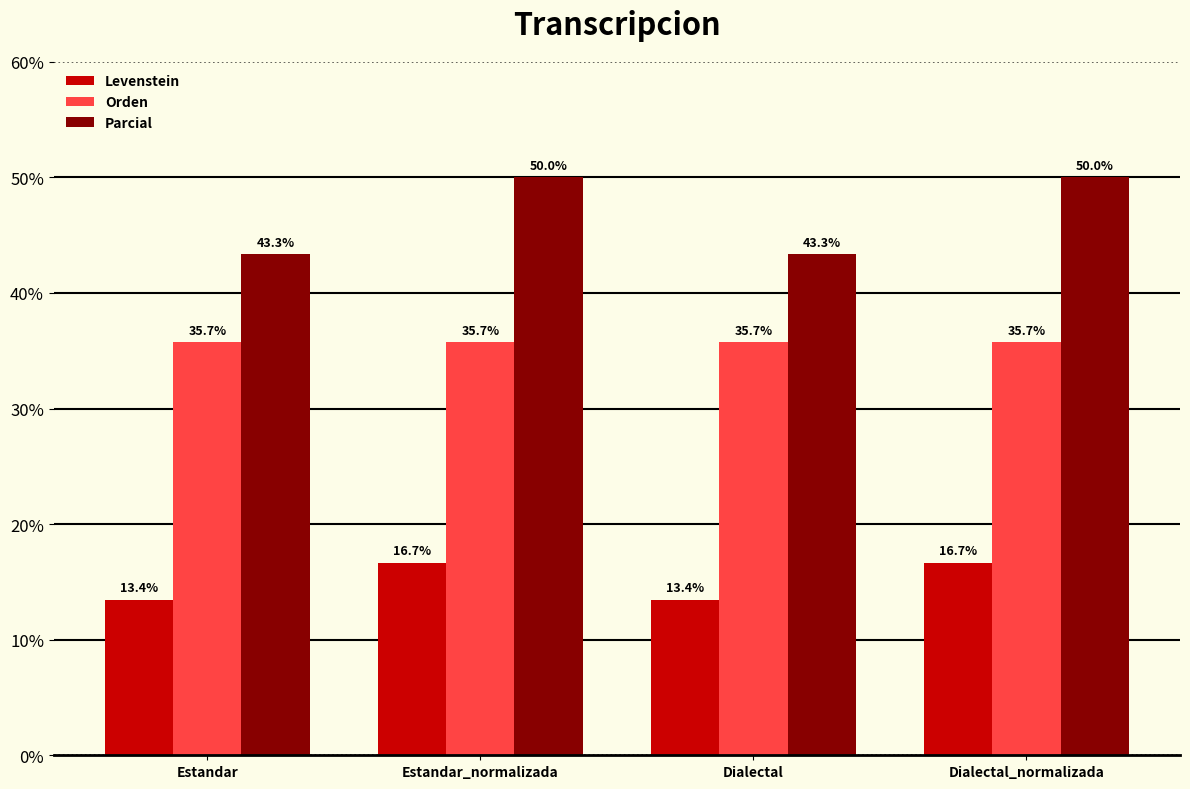

Is it true that Levenstein equals 13.4 at Estandar?

True